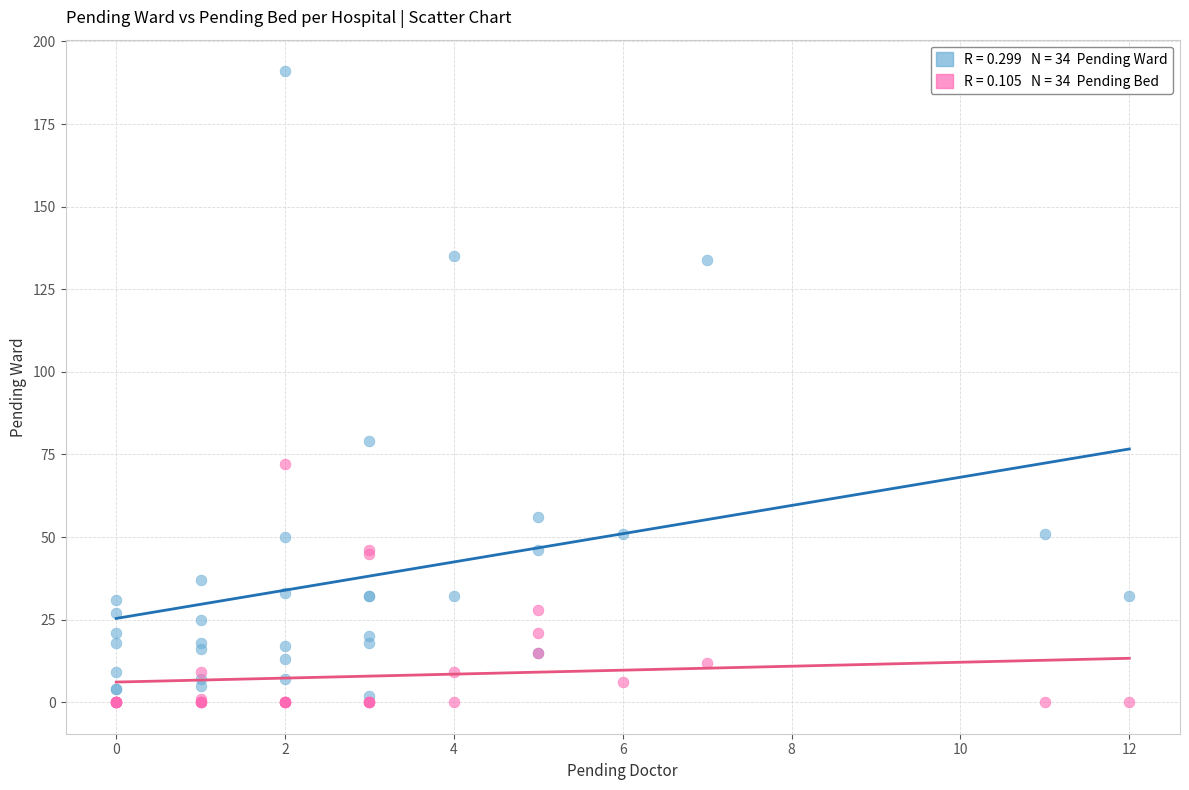

Across all series, what Y value is closest to 95?

79